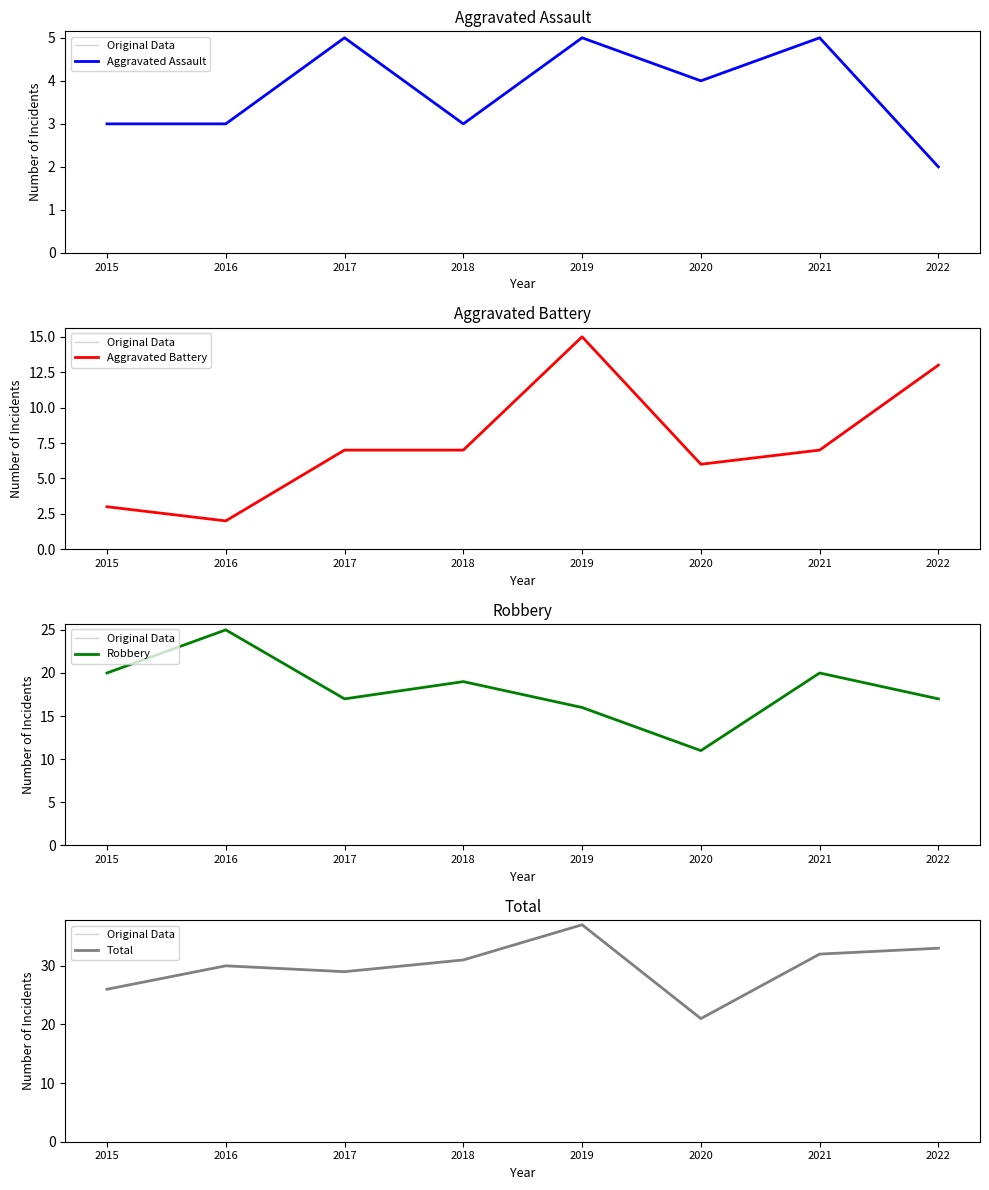

Rank the categories by Total value from lowest to highest.

2020, 2015, 2017, 2016, 2018, 2021, 2022, 2019